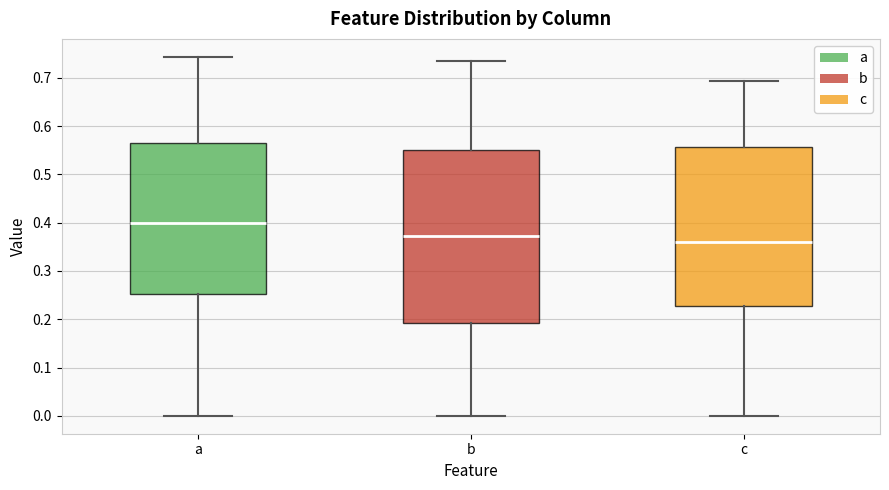

Reading left to right, read every box against the y-axis: the position of its median line, the range the box covers, and the ends of its whiskers. The values are not printed on the chart, so give them approximately, as read against the axis.

a: median 0.40, box 0.25 to 0.57, whiskers 0.00 to 0.74
b: median 0.37, box 0.19 to 0.55, whiskers 0.00 to 0.73
c: median 0.36, box 0.23 to 0.56, whiskers 0.00 to 0.69